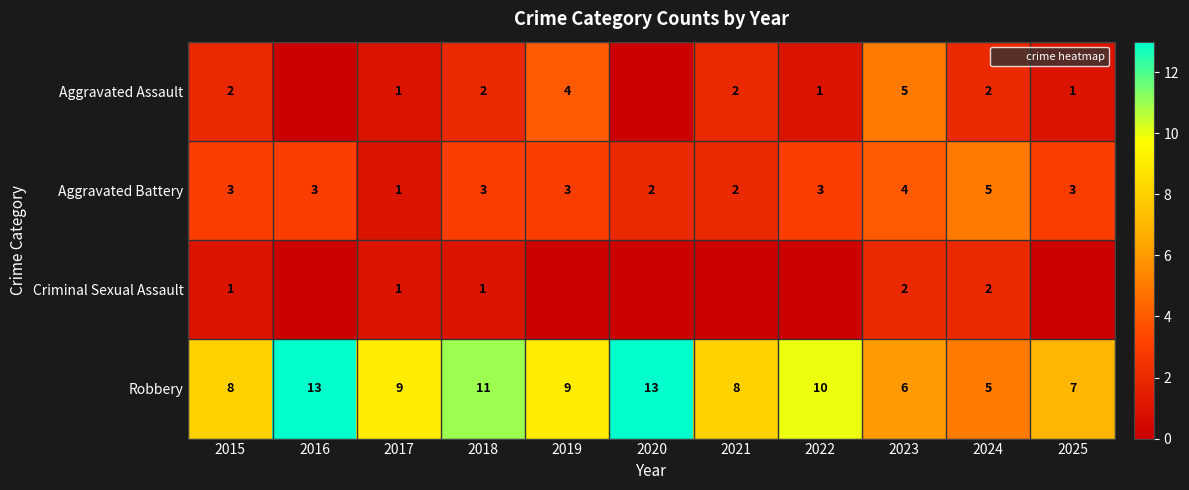

At which label does Robbery first exceed 9?

2016